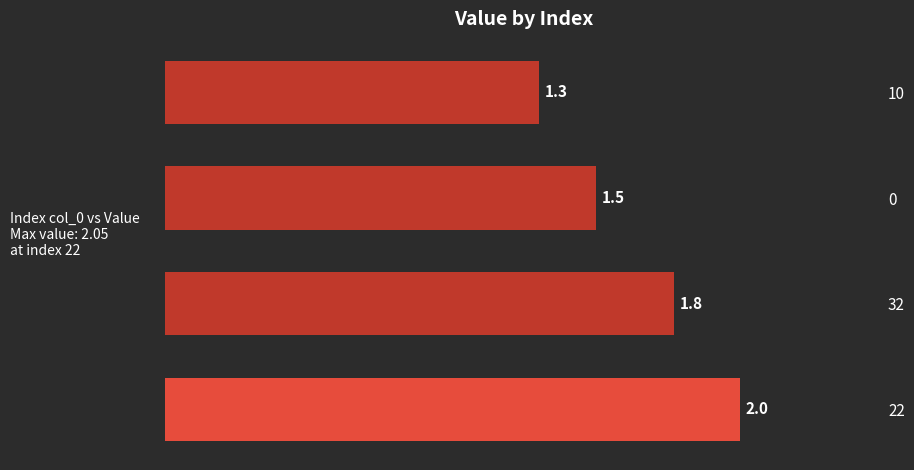

Which has a higher value, 22 or 0?

22